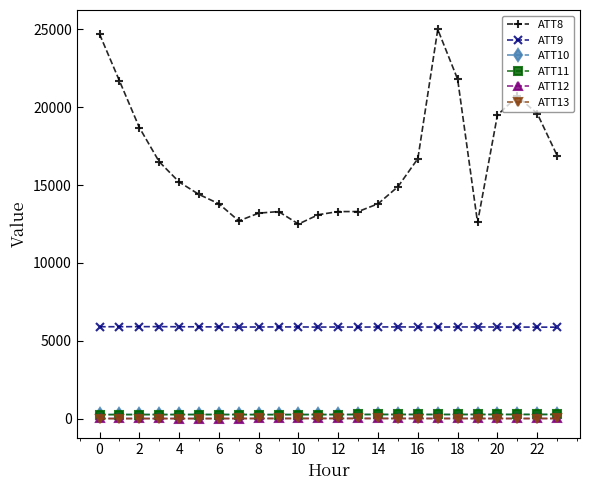

True or false: ATT10 and ATT11 cross at least once.

False